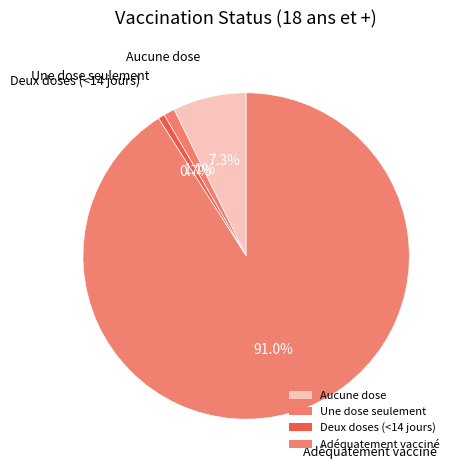

How many segments does this pie chart have?

4